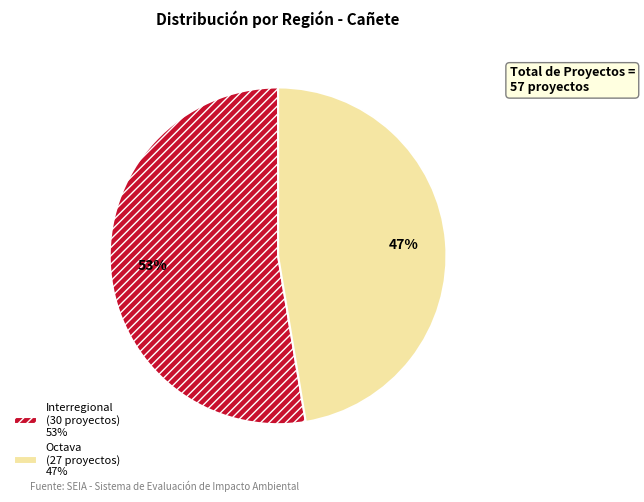

Rank the categories by value from lowest to highest.

Octava, Interregional